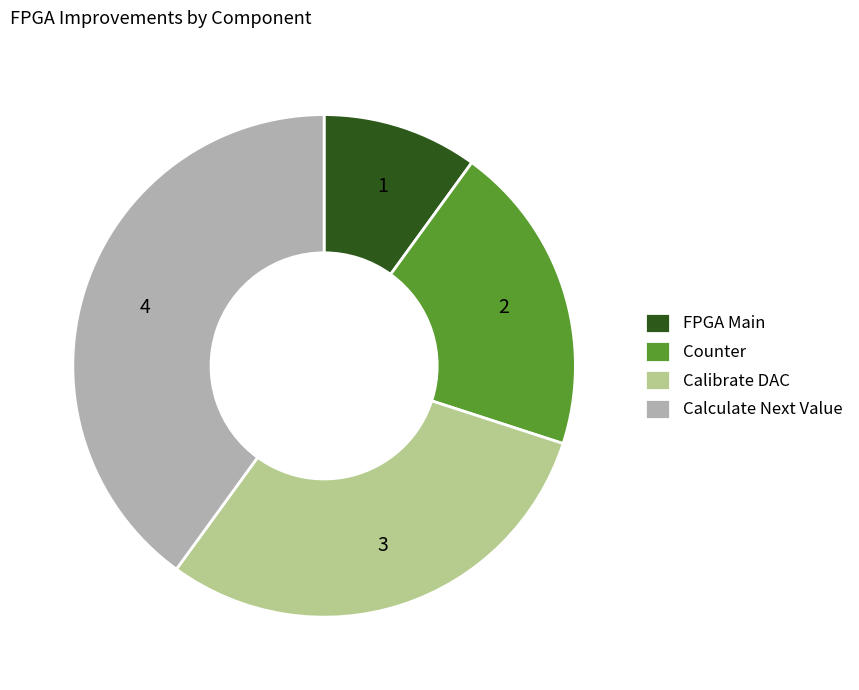

True or false: FPGA Main accounts for 1% of the total.

False